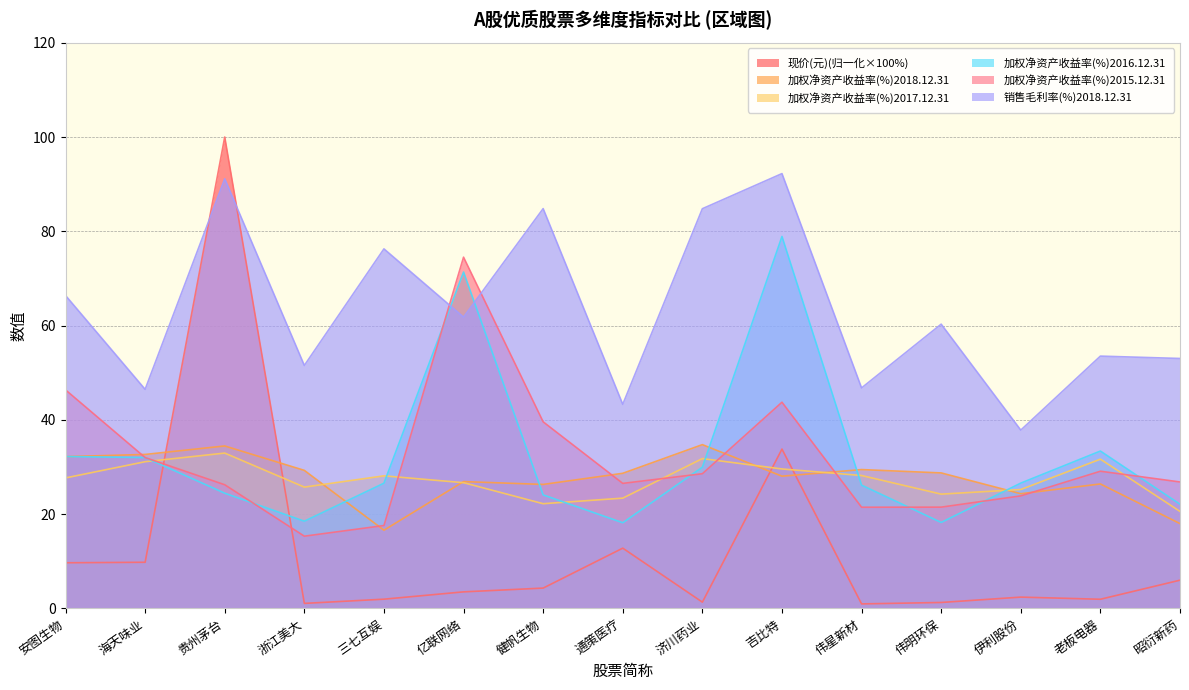

Where does the 加权净资产收益率(%)2015.12.31 series first go above 26?

安图生物